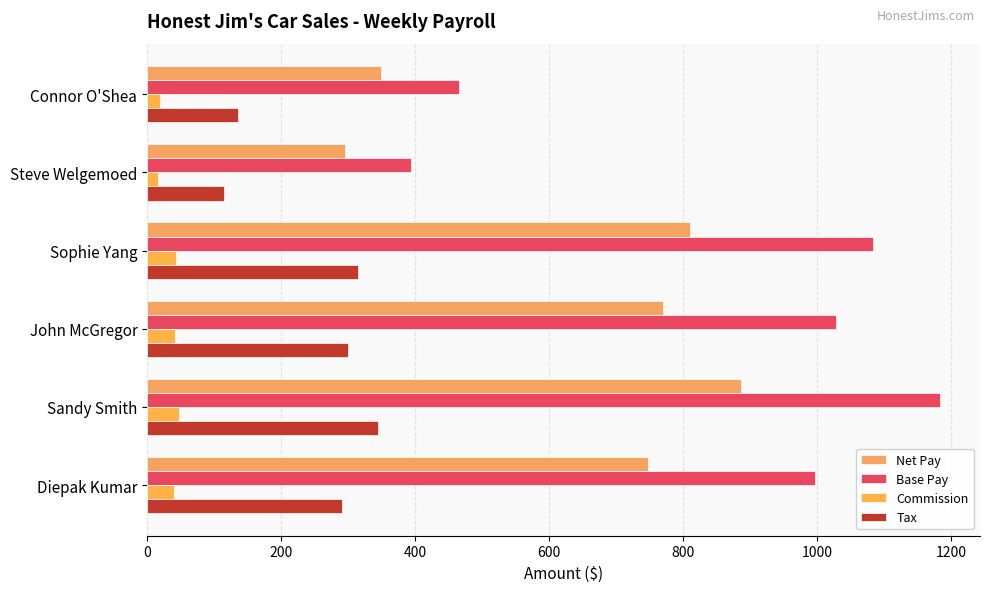

Rank the series by their average value, from highest to lowest.

Base Pay, Net Pay, Tax, Commission